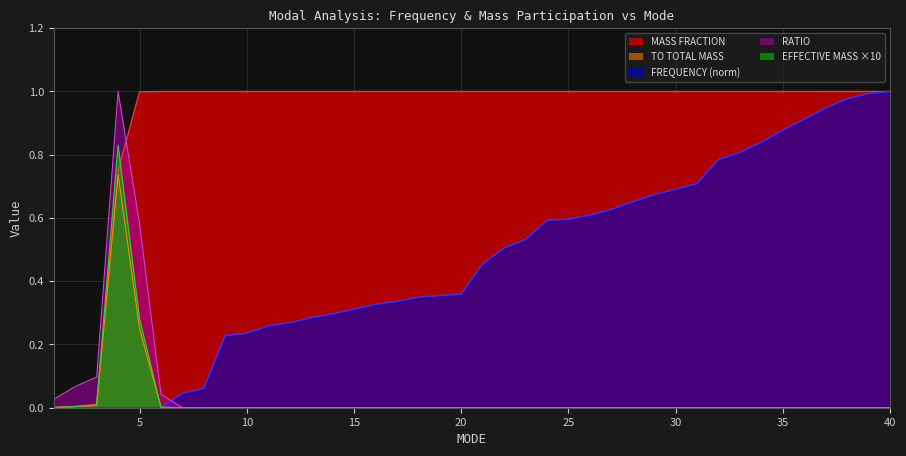

Reading right to left, extract all data points from this chart.

FREQUENCY: 40=1.0	39=1.0	38=1.0	37=0.9	36=0.9	35=0.9	34=0.8	33=0.8	32=0.8	31=0.7	30=0.7	29=0.7	28=0.7	27=0.6	26=0.6	25=0.6	24=0.6	23=0.5	22=0.5	21=0.5	20=0.4	19=0.4	18=0.3	17=0.3	16=0.3	15=0.3	14=0.3	13=0.3	12=0.3	11=0.3	10=0.2	9=0.2	8=0.1	7=0.0	6=0.0	5=0.0	4=0.0	3=0.0	2=0.0	1=0.0
RATIO: 40=0.0	39=0.0	38=0.0	37=0.0	36=0.0	35=0.0	34=0.0	33=0.0	32=0.0	31=0.0	30=0.0	29=0.0	28=0.0	27=0.0	26=0.0	25=0.0	24=0.0	23=0.0	22=0.0	21=0.0	20=0.0	19=0.0	18=0.0	17=0.0	16=0.0	15=0.0	14=0.0	13=0.0	12=0.0	11=0.0	10=0.0	9=0.0	8=0.0	7=0.0	6=0.0	5=0.6	4=1.0	3=0.1	2=0.1	1=0.0
EFFECTIVE MASS: 40=0.0	39=0.0	38=0.0	37=0.0	36=0.0	35=0.0	34=0.0	33=0.0	32=0.0	31=0.0	30=0.0	29=0.0	28=0.0	27=0.0	26=0.0	25=0.0	24=0.0	23=0.0	22=0.0	21=0.0	20=0.0	19=0.0	18=0.0	17=0.0	16=0.0	15=0.0	14=0.0	13=0.0	12=0.0	11=0.0	10=0.0	9=0.0	8=0.0	7=0.0	6=0.0	5=0.3	4=0.8	3=0.0	2=0.0	1=0.0
MASS FRACTION: 40=1.0	39=1.0	38=1.0	37=1.0	36=1.0	35=1.0	34=1.0	33=1.0	32=1.0	31=1.0	30=1.0	29=1.0	28=1.0	27=1.0	26=1.0	25=1.0	24=1.0	23=1.0	22=1.0	21=1.0	20=1.0	19=1.0	18=1.0	17=1.0	16=1.0	15=1.0	14=1.0	13=1.0	12=1.0	11=1.0	10=1.0	9=1.0	8=1.0	7=1.0	6=1.0	5=1.0	4=0.7	3=0.0	2=0.0	1=0.0
TO TOTAL MASS: 40=0.0	39=0.0	38=0.0	37=0.0	36=0.0	35=0.0	34=0.0	33=0.0	32=0.0	31=0.0	30=0.0	29=0.0	28=0.0	27=0.0	26=0.0	25=0.0	24=0.0	23=0.0	22=0.0	21=0.0	20=0.0	19=0.0	18=0.0	17=0.0	16=0.0	15=0.0	14=0.0	13=0.0	12=0.0	11=0.0	10=0.0	9=0.0	8=0.0	7=0.0	6=0.0	5=0.2	4=0.7	3=0.0	2=0.0	1=0.0